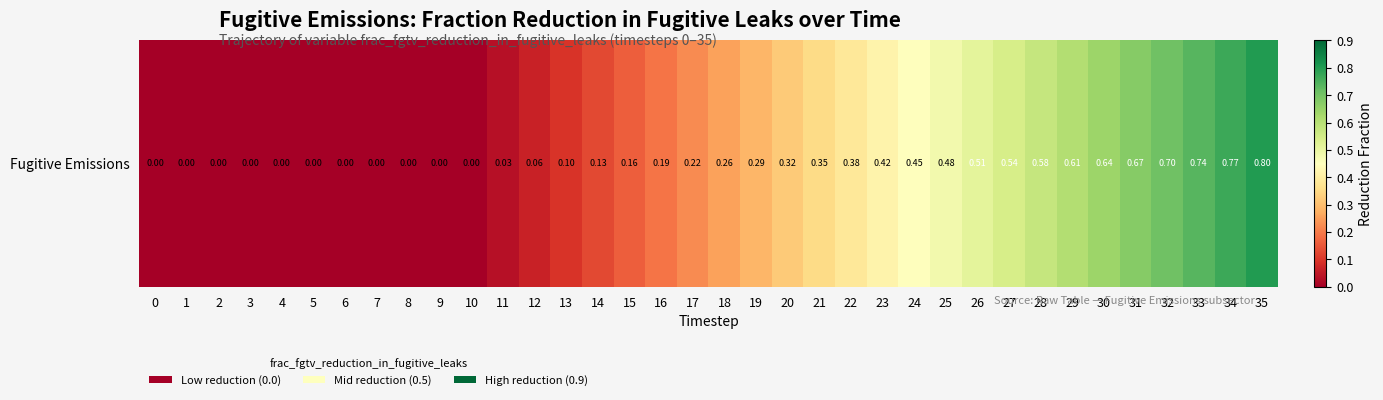

List the labels in order of value, largest first.

35, 34, 33, 32, 31, 30, 29, 28, 27, 26, 25, 24, 23, 22, 21, 20, 19, 18, 17, 16, 15, 14, 13, 12, 11, 0, 1, 2, 3, 4, 5, 6, 7, 8, 9, 10